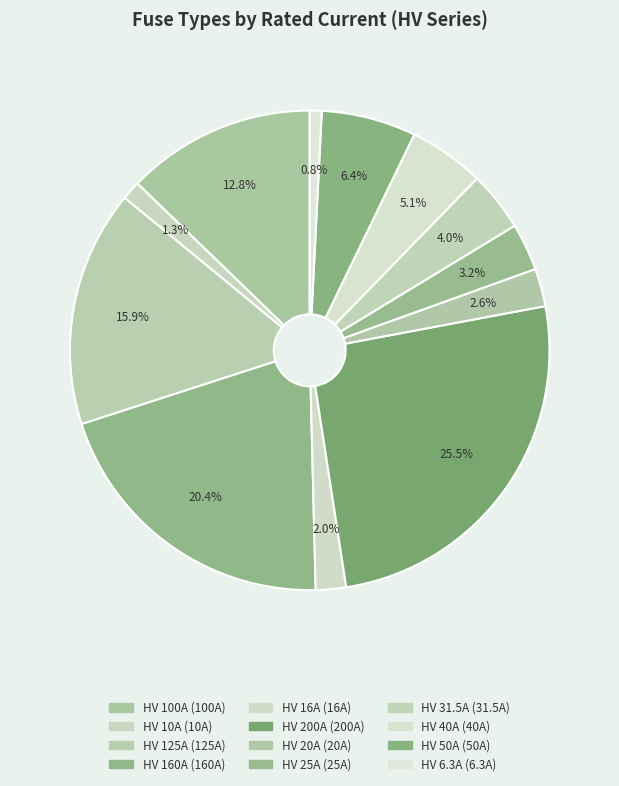

What portion of the pie excludes HV 6.3A?

99.2%